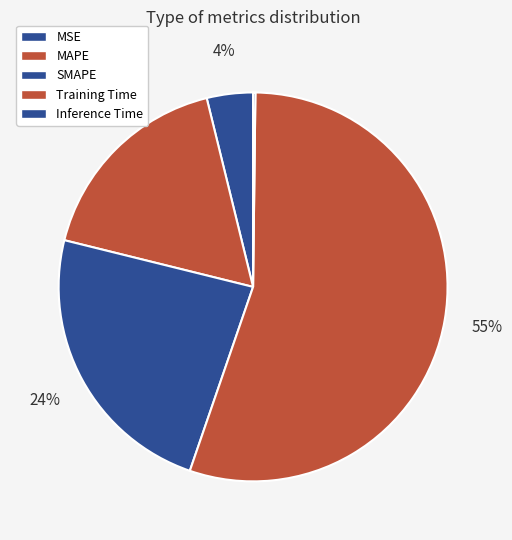

The Training Time slice represents 50% of the pie. True or false?

False